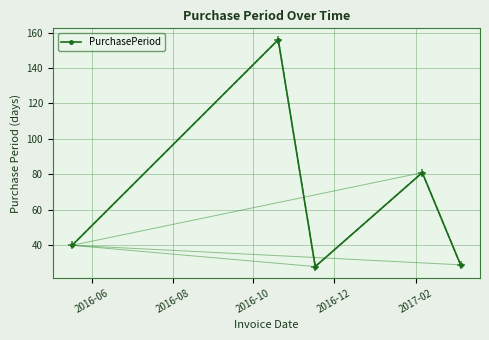

What is the greatest value displayed?

156